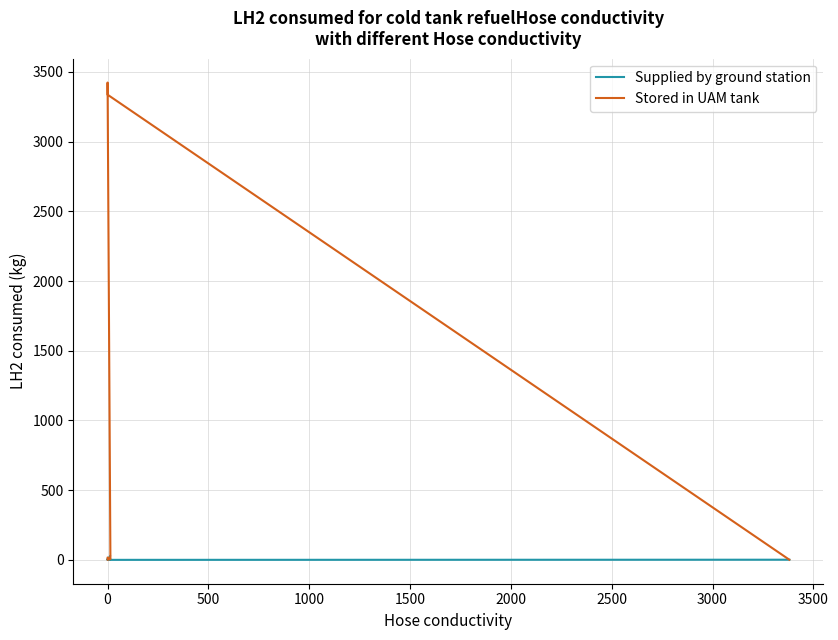

At how many categories does at least one series exceed 160?

2